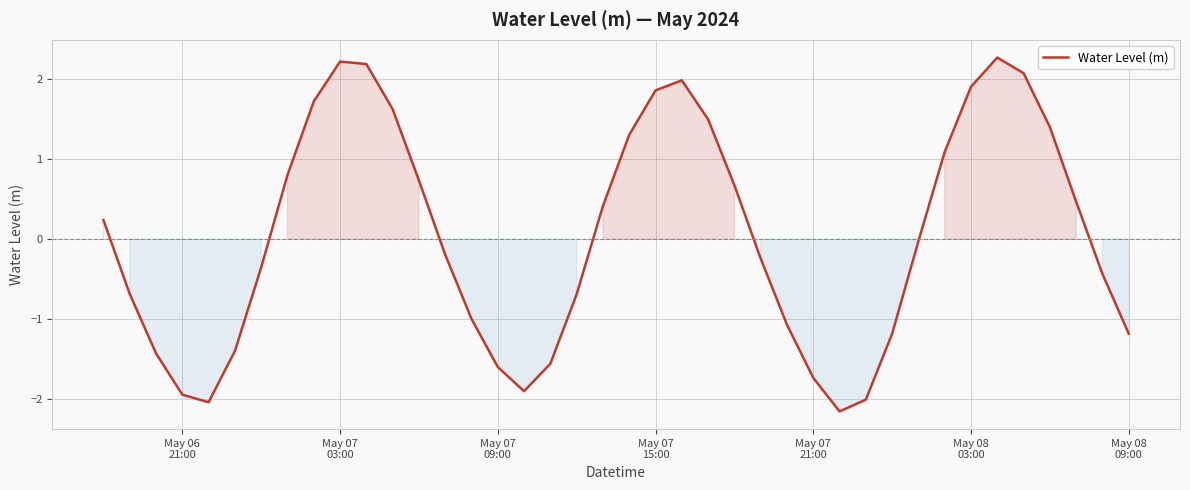

What is the greatest value displayed?

2.3